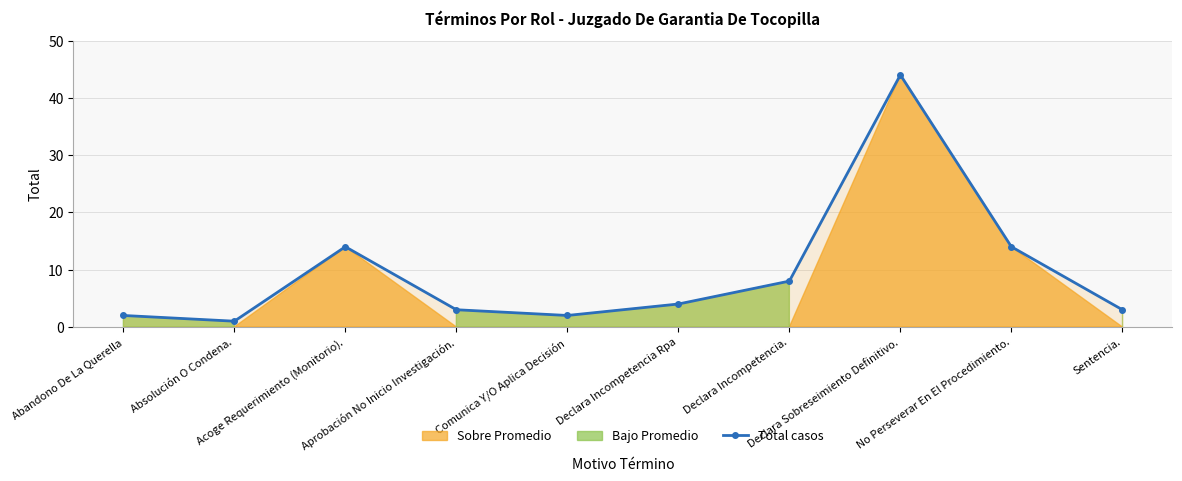

Rank the categories by value from highest to lowest.

Declara Sobreseimiento Definitivo., Acoge Requerimiento (Monitorio)., No Perseverar En El Procedimiento., Declara Incompetencia., Declara Incompetencia Rpa, Aprobación No Inicio Investigación., Sentencia., Abandono De La Querella, Comunica Y/O Aplica Decisión, Absolución O Condena.